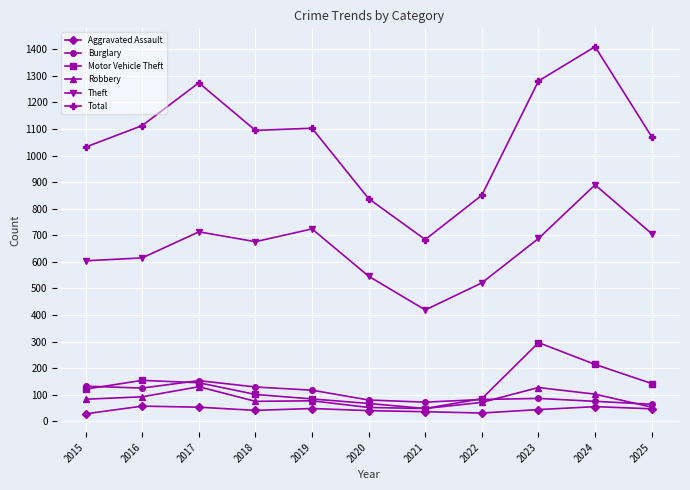

At which label does Motor Vehicle Theft reach its minimum?

2021